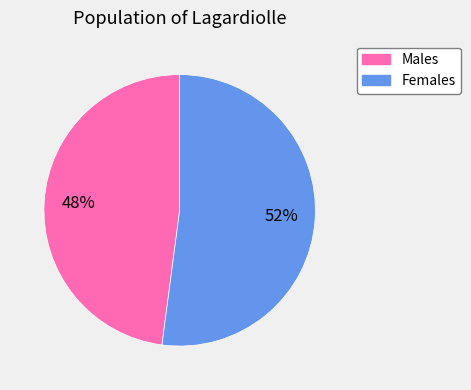

To the nearest percent, what is the difference between the largest and smallest slice percentages?

4%